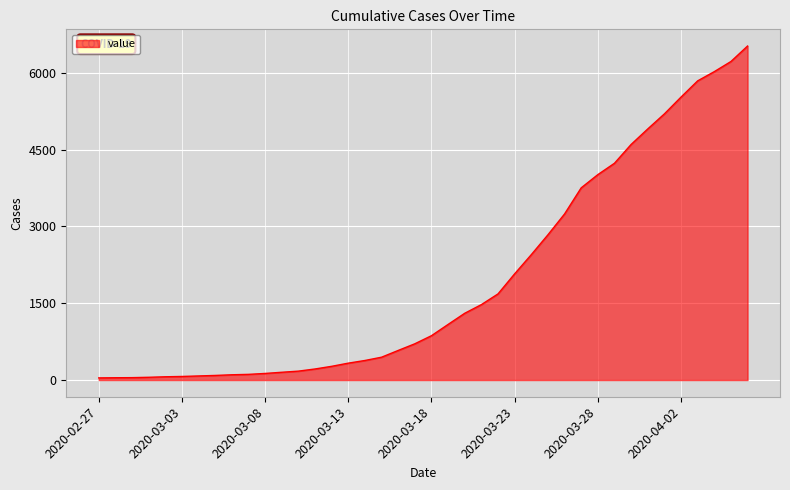

What is the difference between the maximum and minimum values?

6480